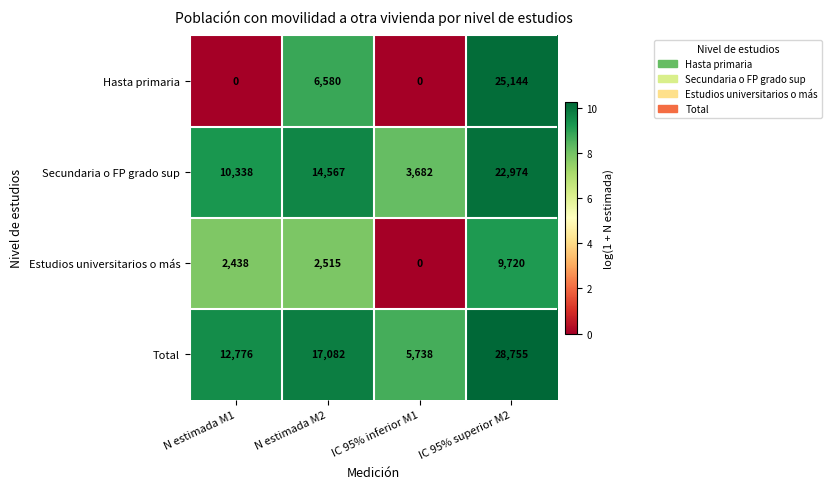

What is the difference between the maximum and minimum values in the Secundaria o FP grado sup series?

19292